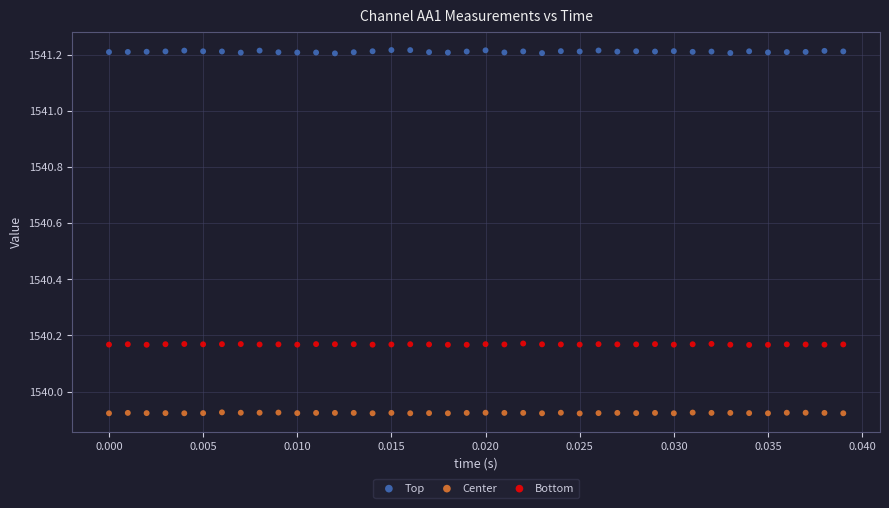

Which series contains the highest Y value?

Top